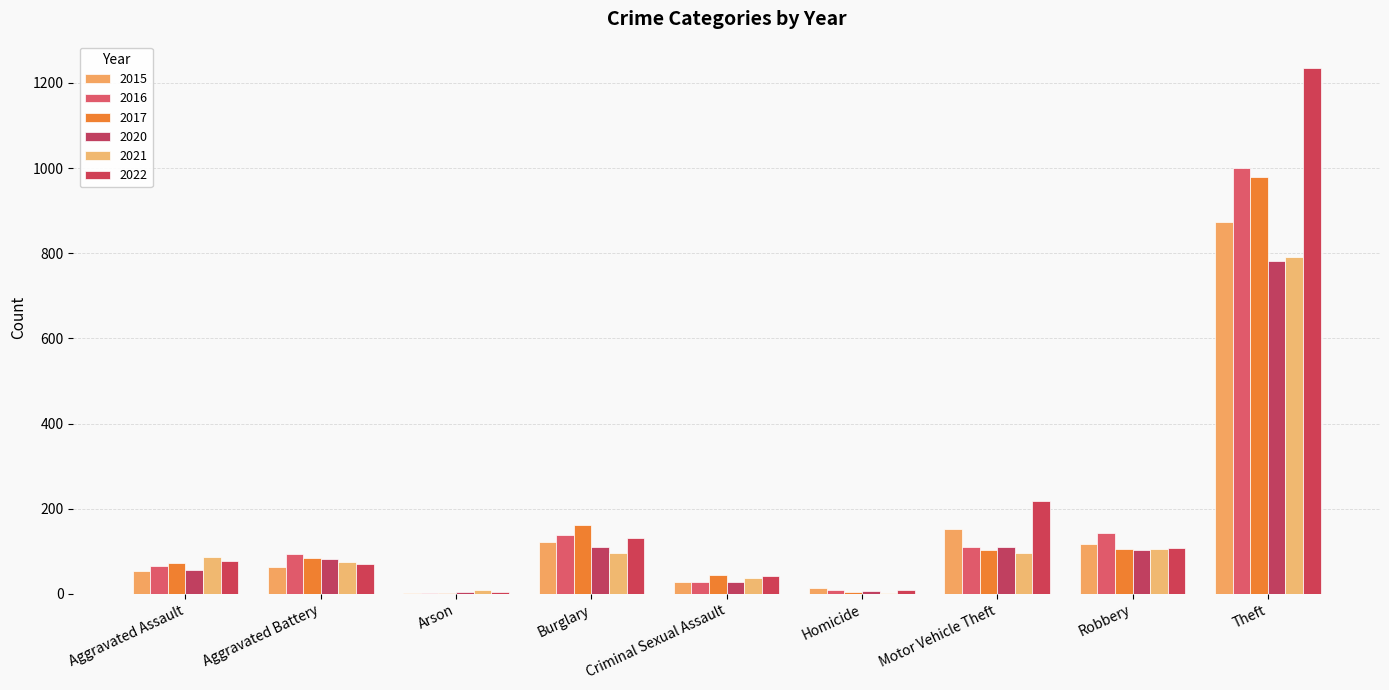

What is the greatest value displayed?

1235